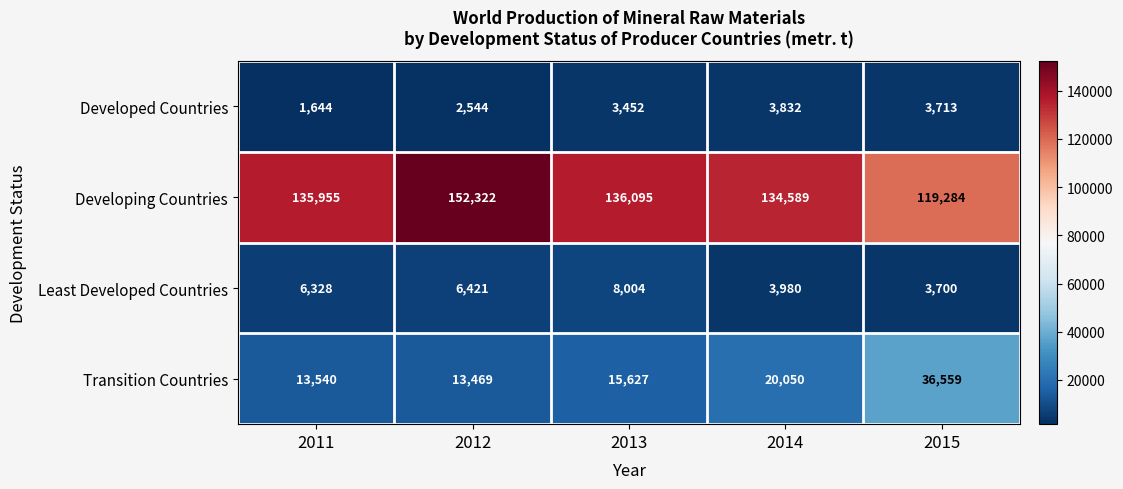

How many series are shown in this chart?

4